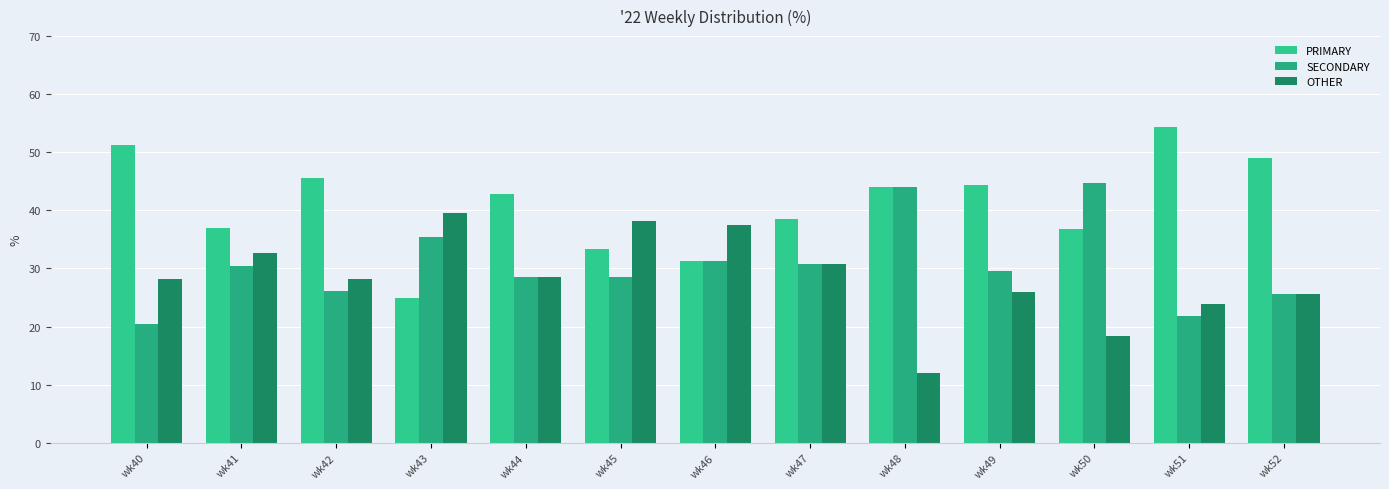

Are the bars grouped side by side (vs. stacked)?

Yes